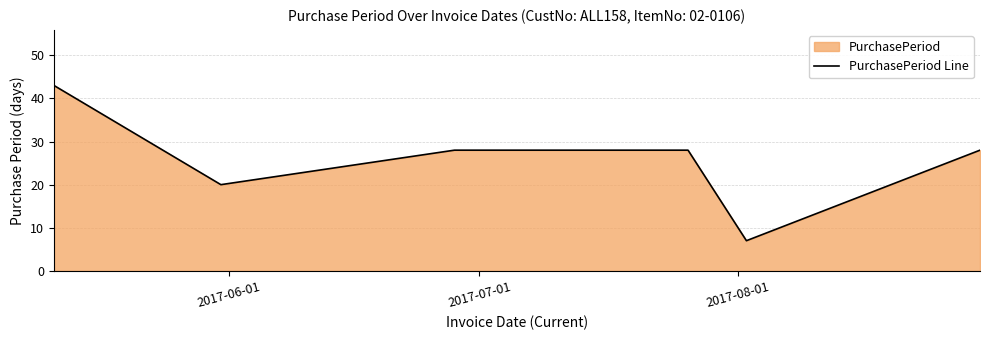

What is the minimum value shown in the chart?

7